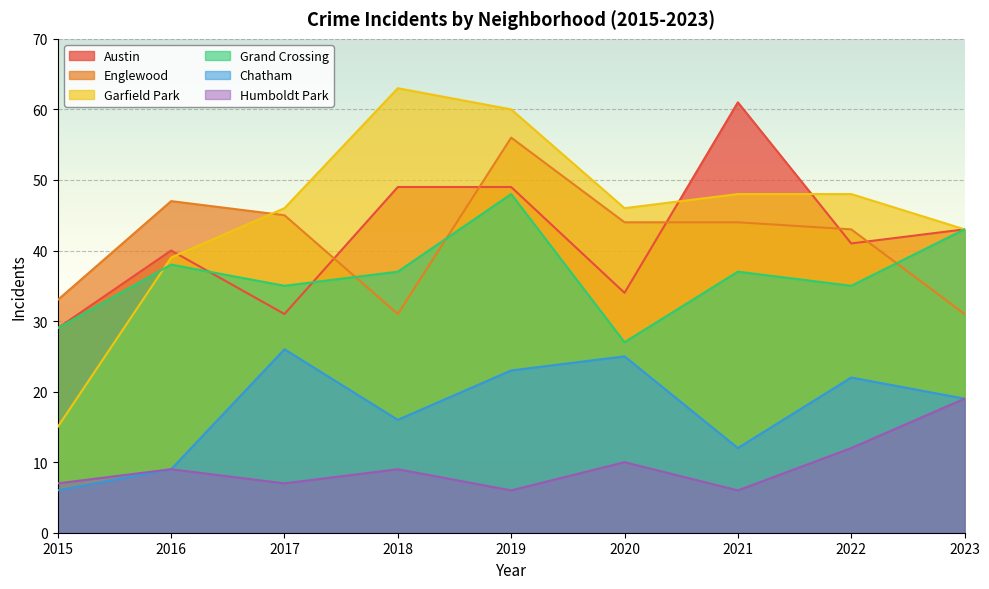

Reading left to right, transcribe all the data shown in this chart.

Austin: 2015=29	2016=40	2017=31	2018=49	2019=49	2020=34	2021=61	2022=41	2023=43
Englewood: 2015=33	2016=47	2017=45	2018=31	2019=56	2020=44	2021=44	2022=43	2023=31
Garfield Park: 2015=15	2016=39	2017=46	2018=63	2019=60	2020=46	2021=48	2022=48	2023=43
Grand Crossing: 2015=29	2016=38	2017=35	2018=37	2019=48	2020=27	2021=37	2022=35	2023=43
Chatham: 2015=6	2016=9	2017=26	2018=16	2019=23	2020=25	2021=12	2022=22	2023=19
Humboldt Park: 2015=7	2016=9	2017=7	2018=9	2019=6	2020=10	2021=6	2022=12	2023=19